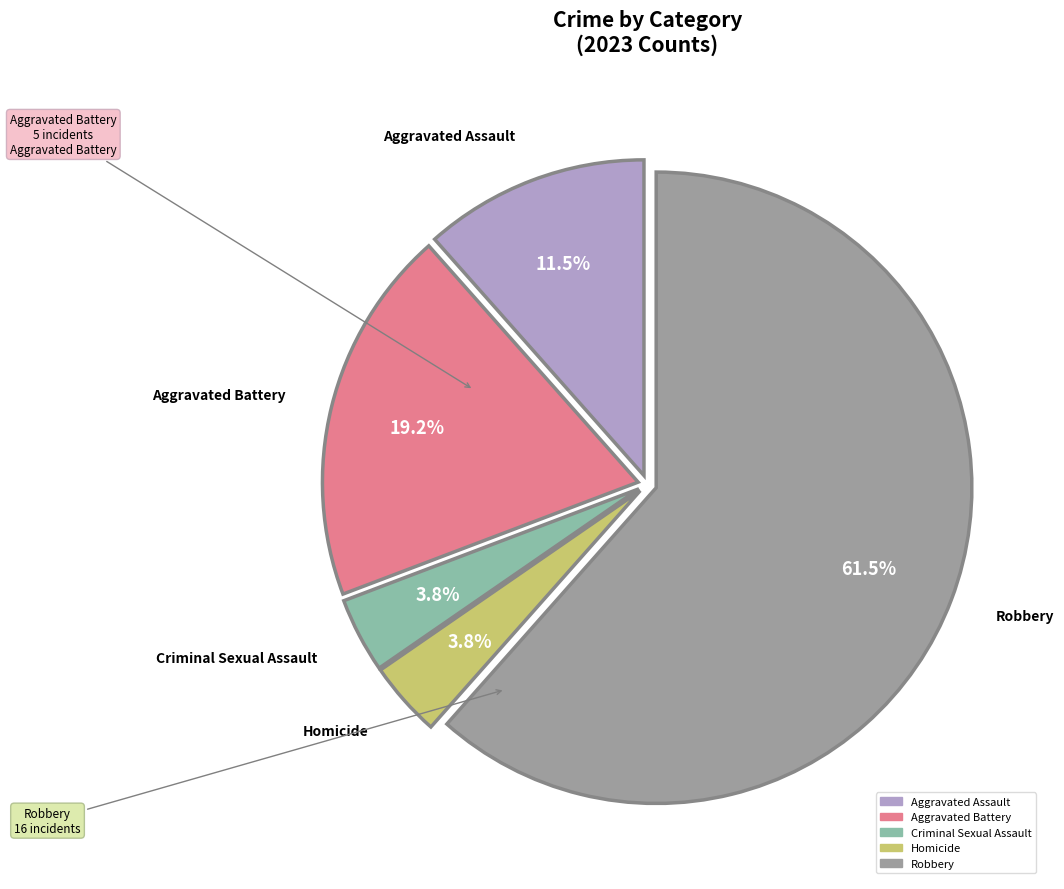

Which has a higher value, Robbery or Criminal Sexual Assault?

Robbery